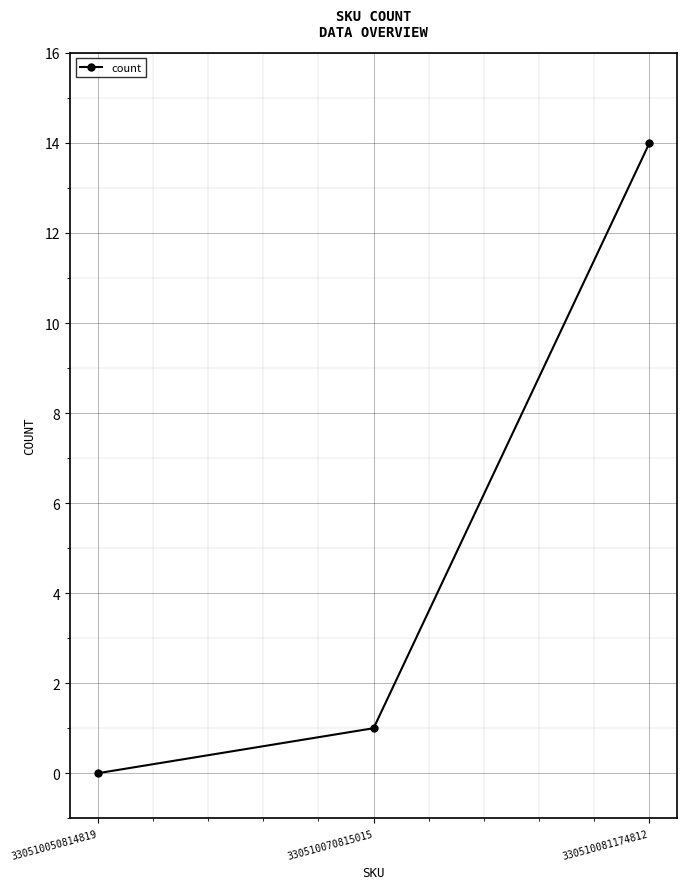

List the labels in order of value, largest first.

330510081174812, 330510070815015, 330510050814819